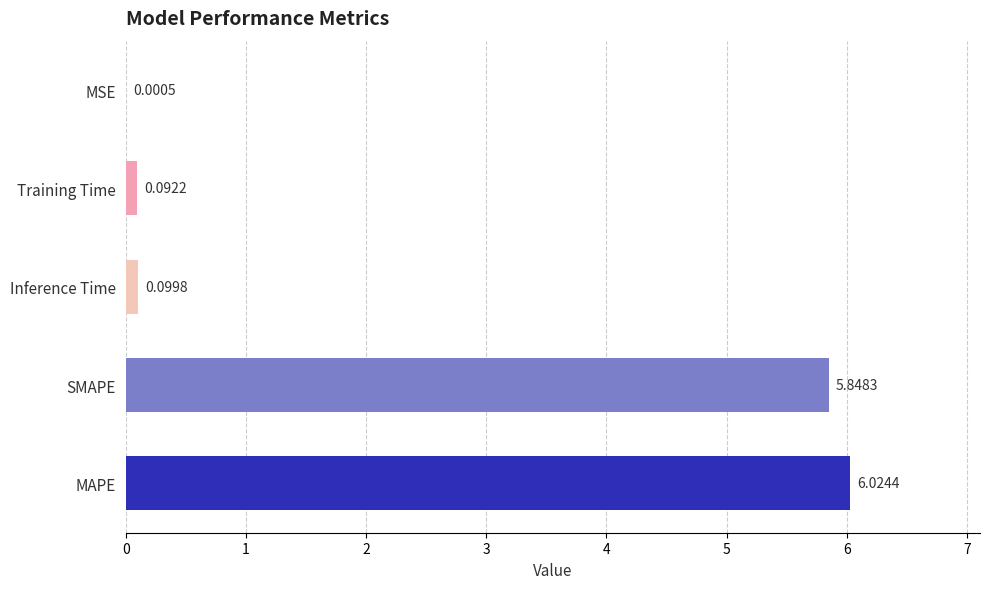

What is the sum of all values?

12.1